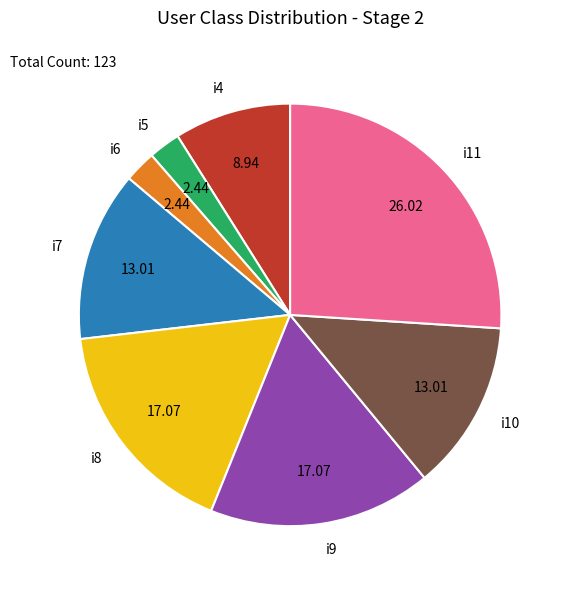

Combined, do i5 and i9 account for over 50%?

No